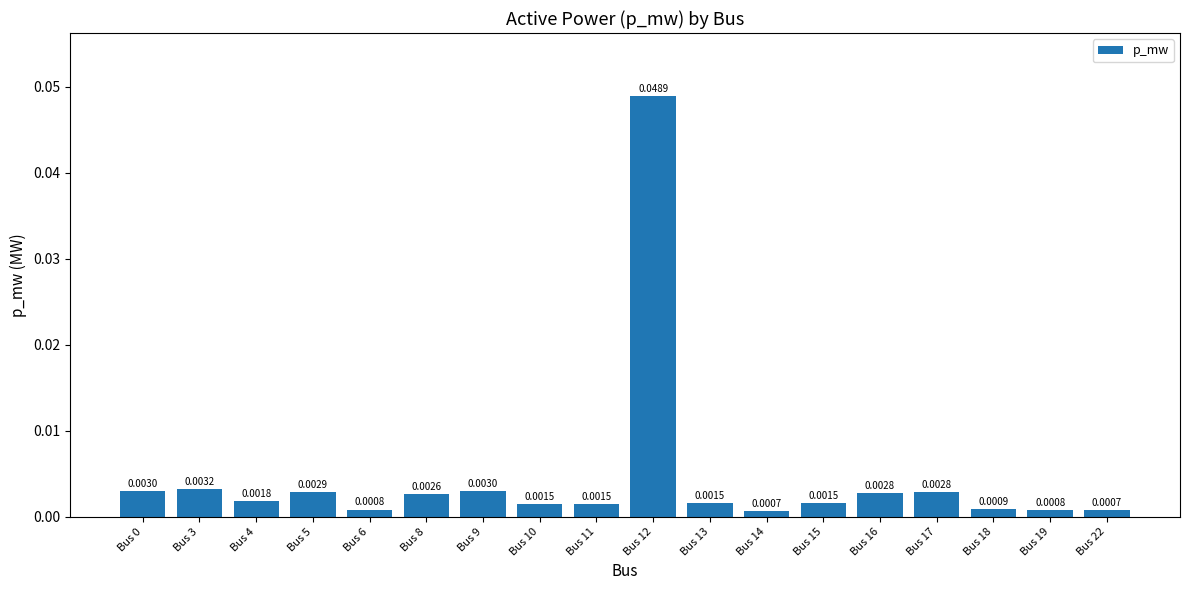

True or false: the data shows 0.0 at Bus 13.

False